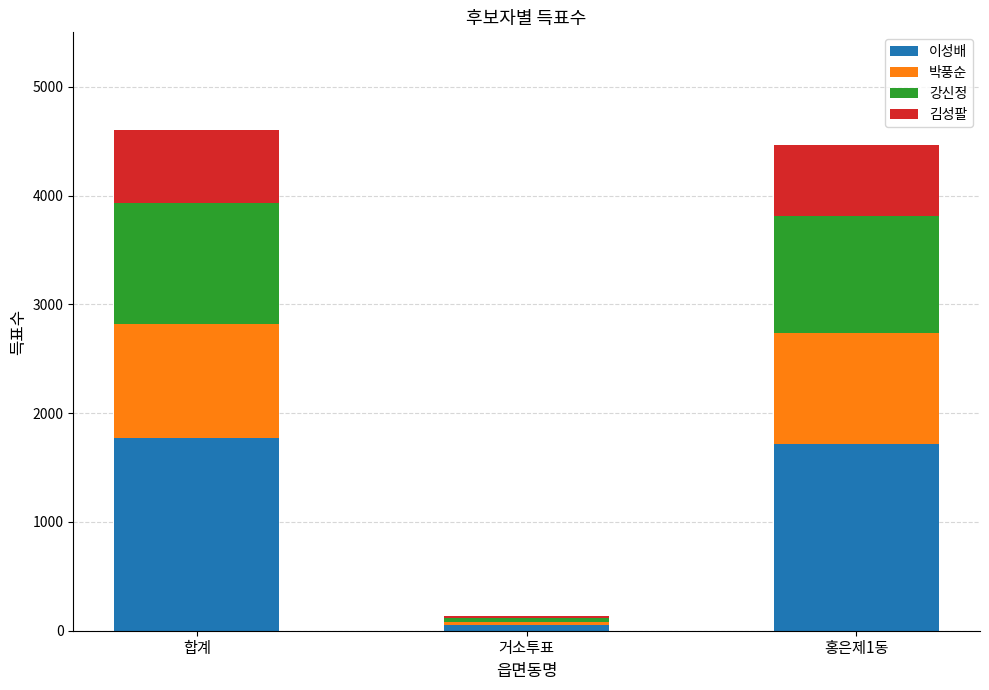

What is the highest value of the 이성배 series?

1774